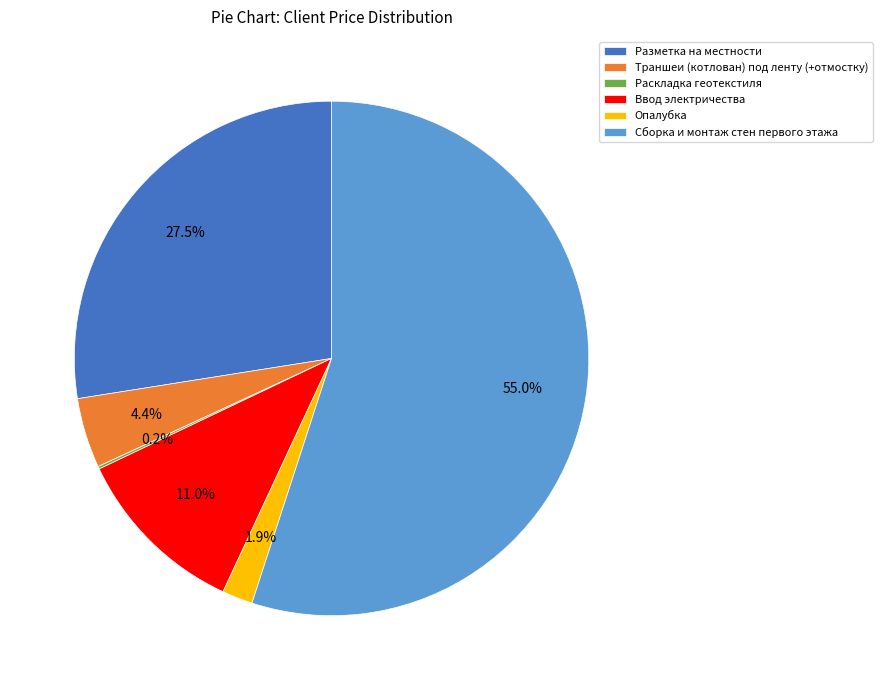

Is there a majority slice in this chart?

Yes